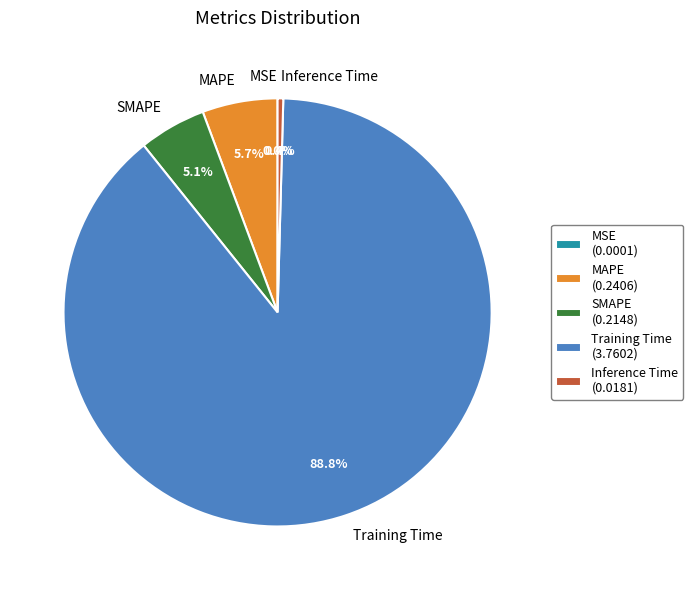

Which category has the biggest portion of the pie?

Training Time